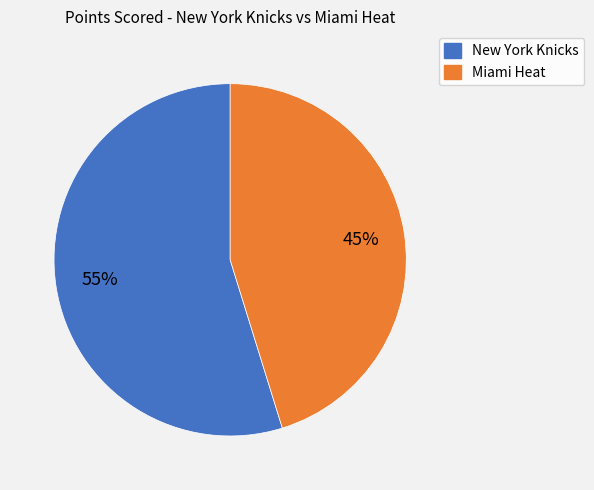

Is it true that New York Knicks is 43% of the pie?

False